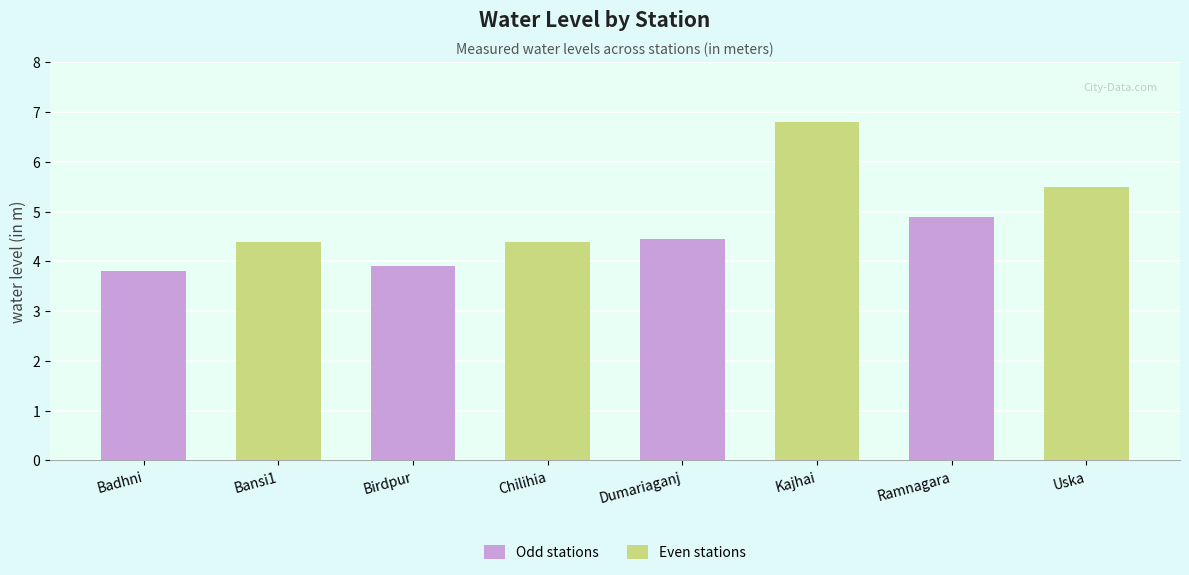

What is the label of the 1st bar from the right?

Ramnagara